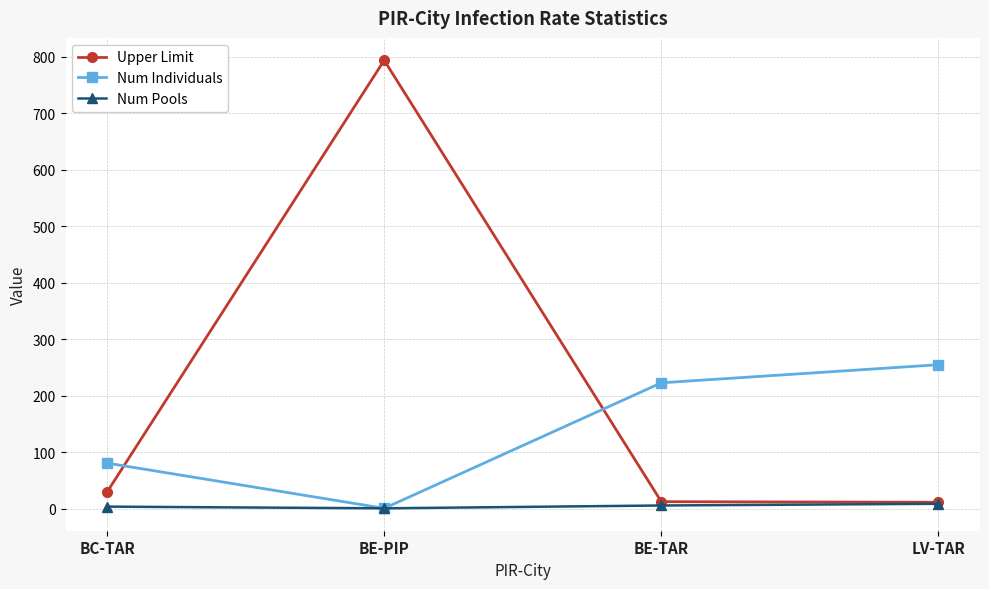

Which category has the lowest value in the Num Individuals series?

BE-PIP